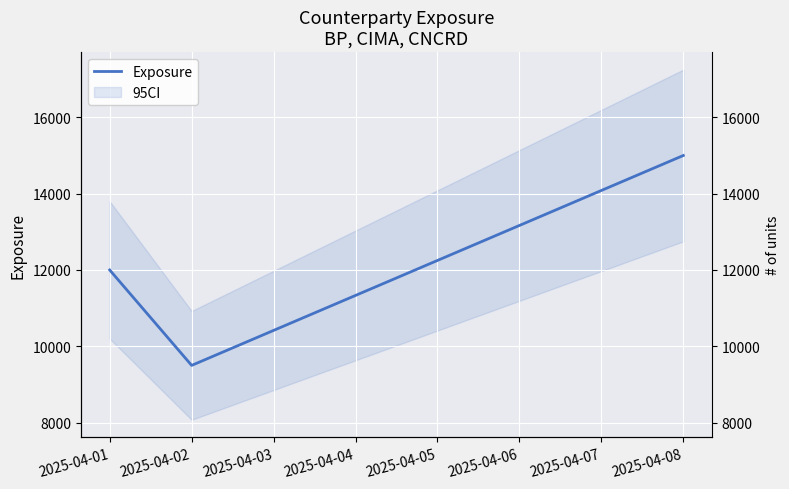

How many categories are shown in the chart?

3